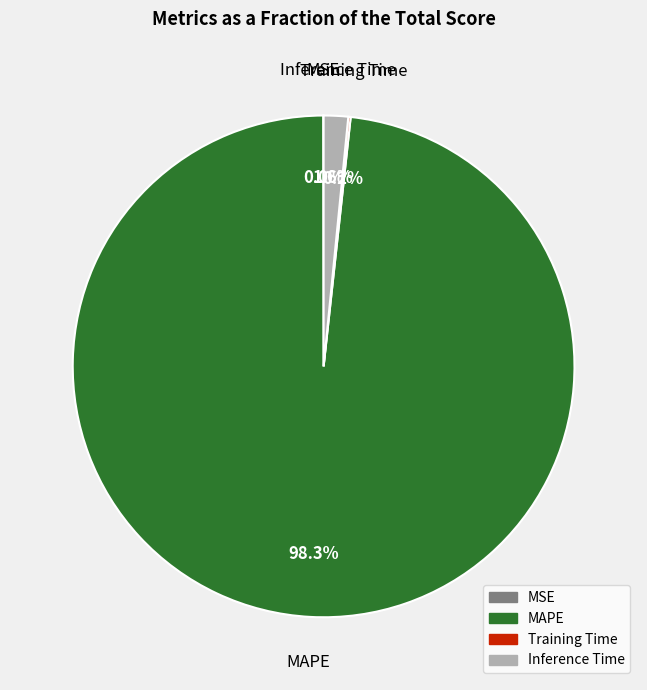

Which slice represents more than half of the pie?

MAPE